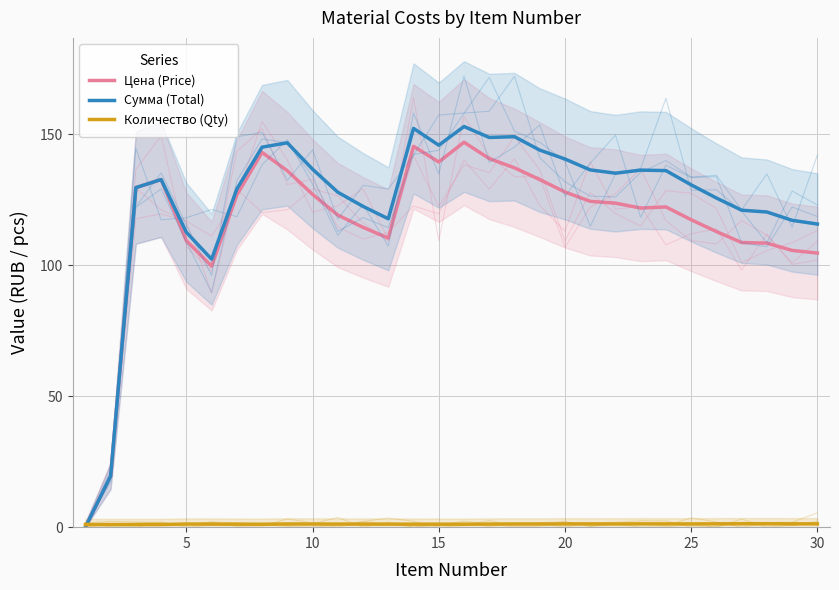

Does the chart display data point markers on the line(s)?

No